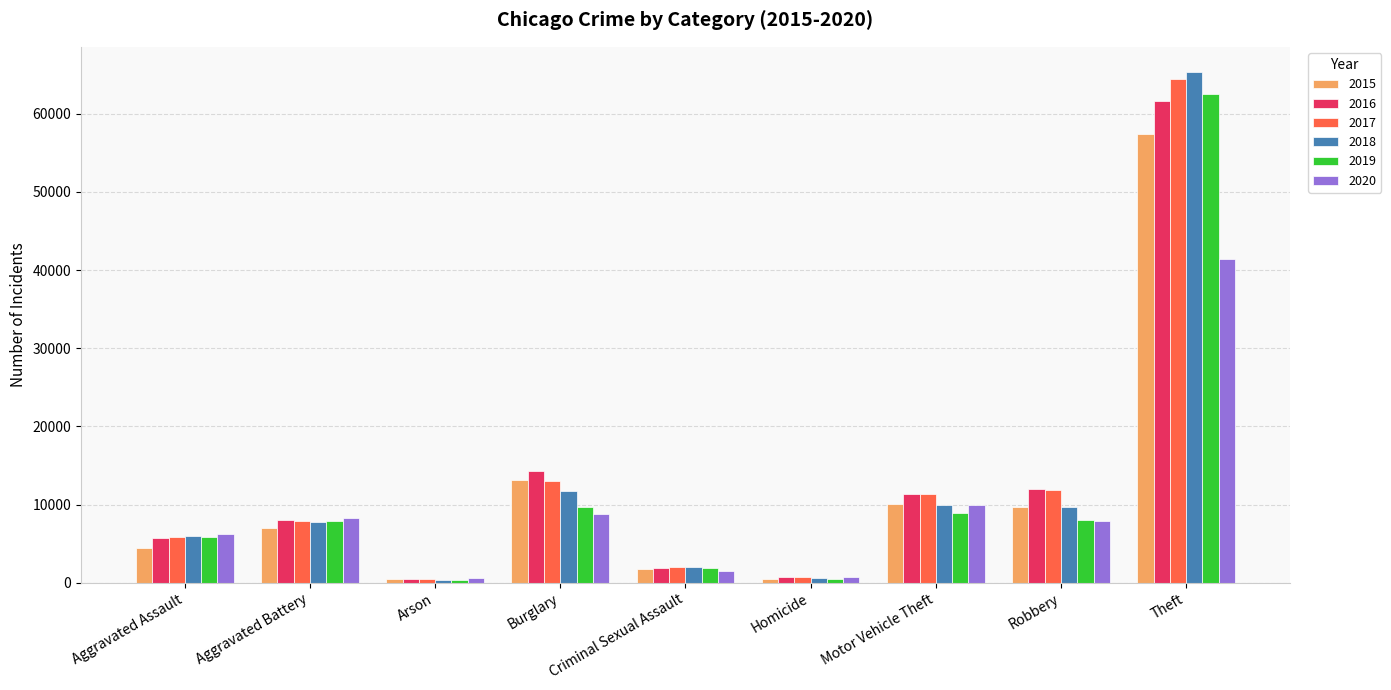

At which category is the sum across all series the highest?

Theft